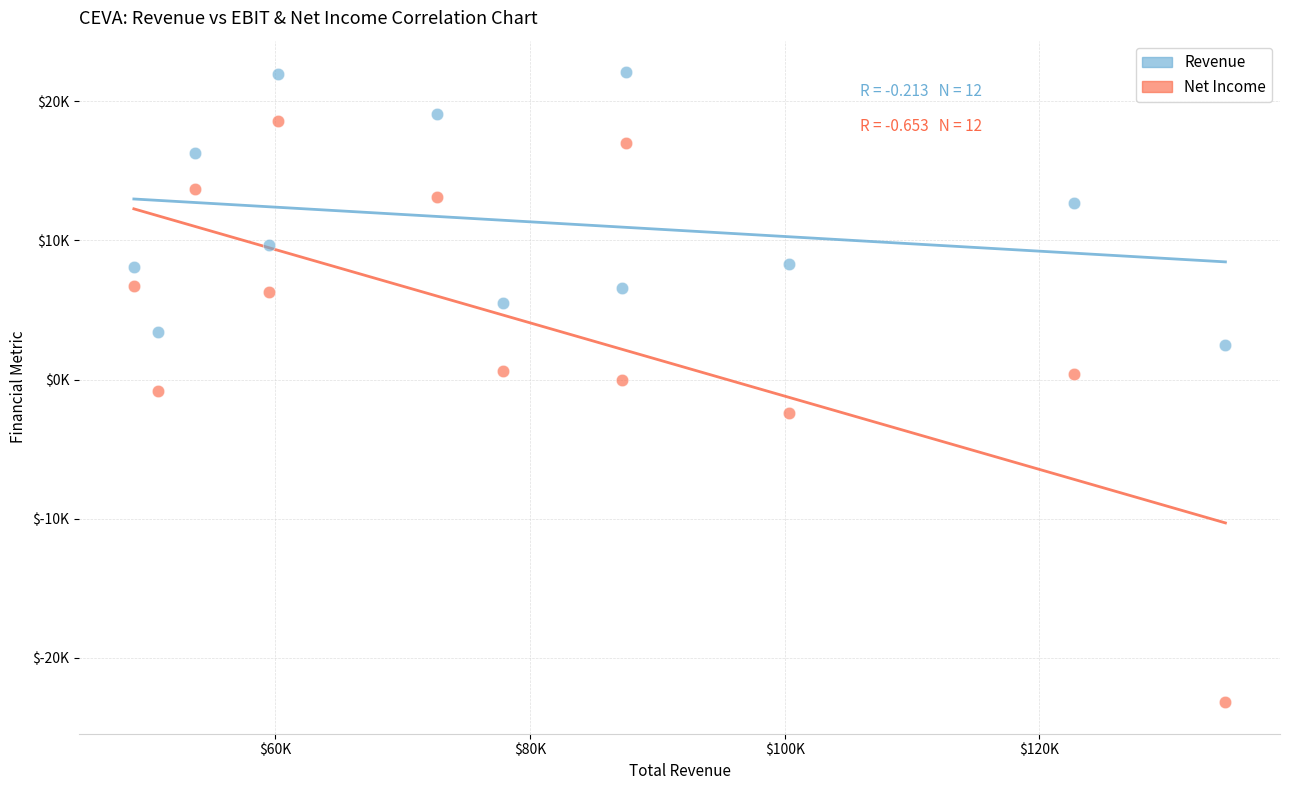

Which series reaches the maximum Y coordinate?

Revenue